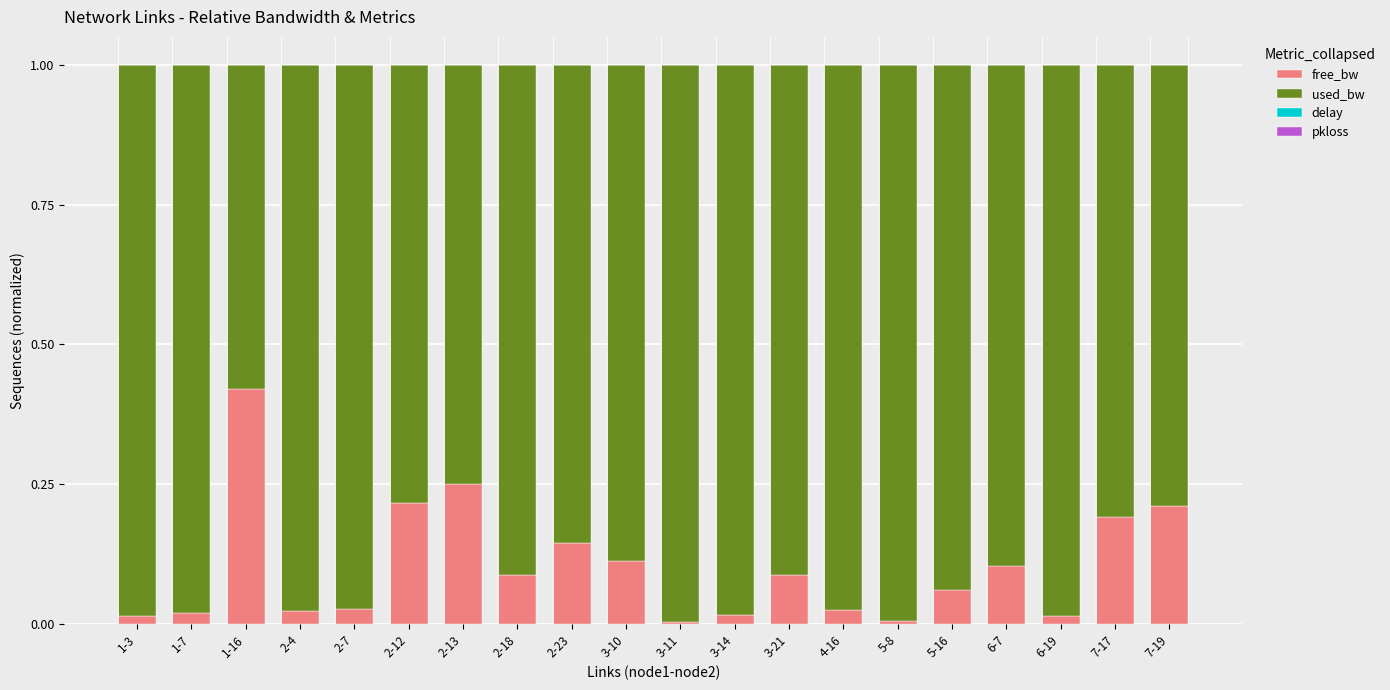

What is the sum of all free_bw values?

2.0